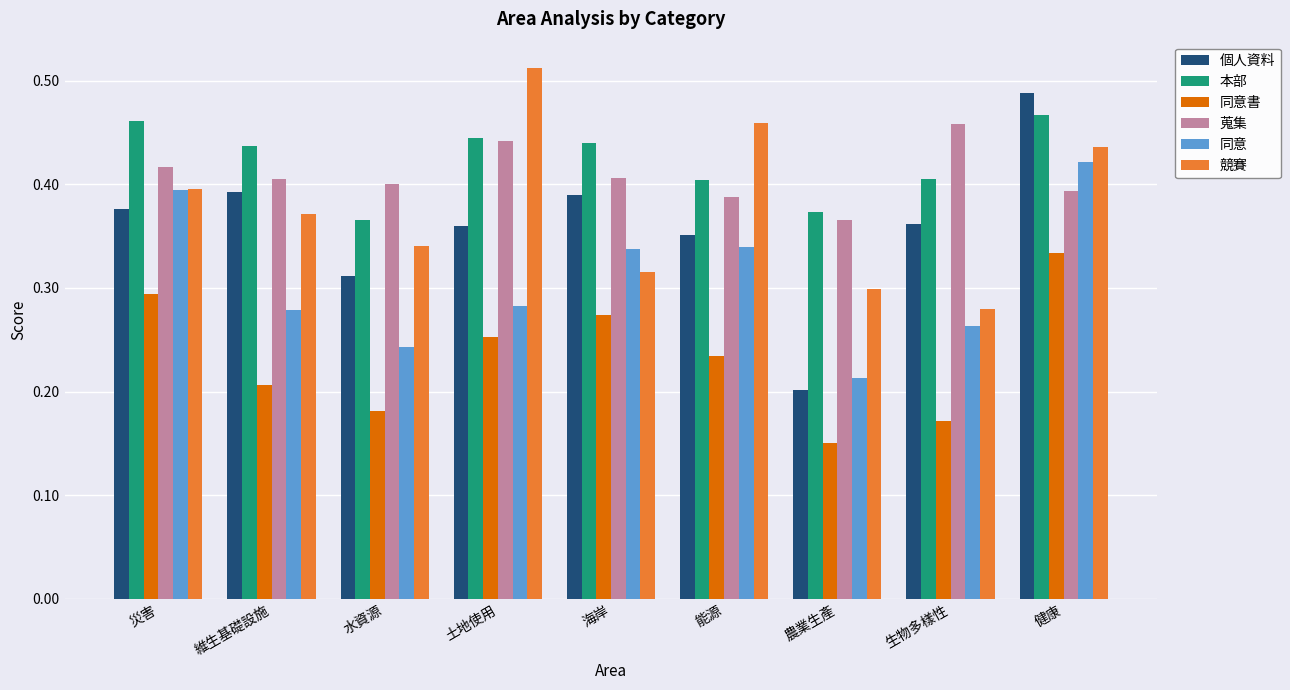

What is the total value across all series at 農業生產?

1.6